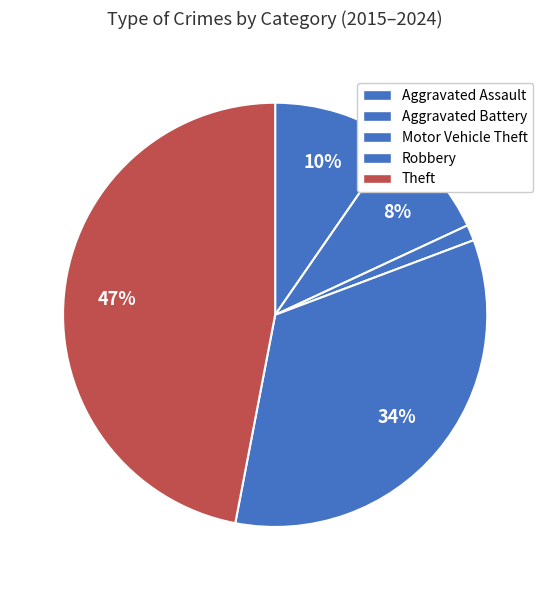

True or false: Robbery accounts for 26% of the total.

False